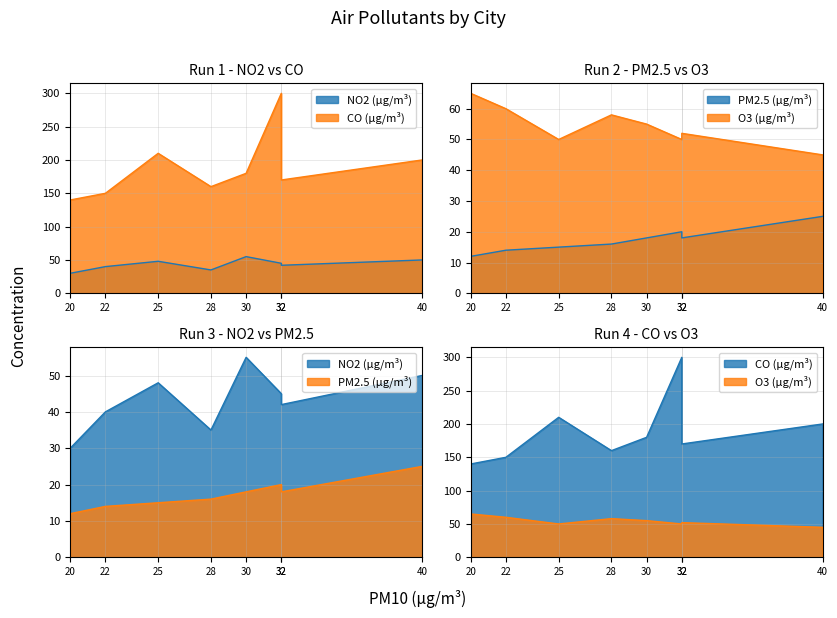

Does the chart have visible grid lines?

Yes